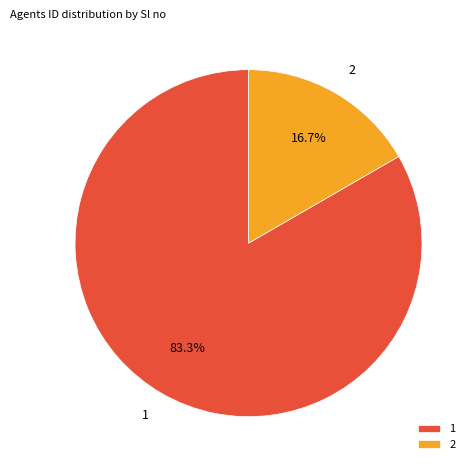

Approximately how many times larger is the value at 2 compared to 1?

0.2